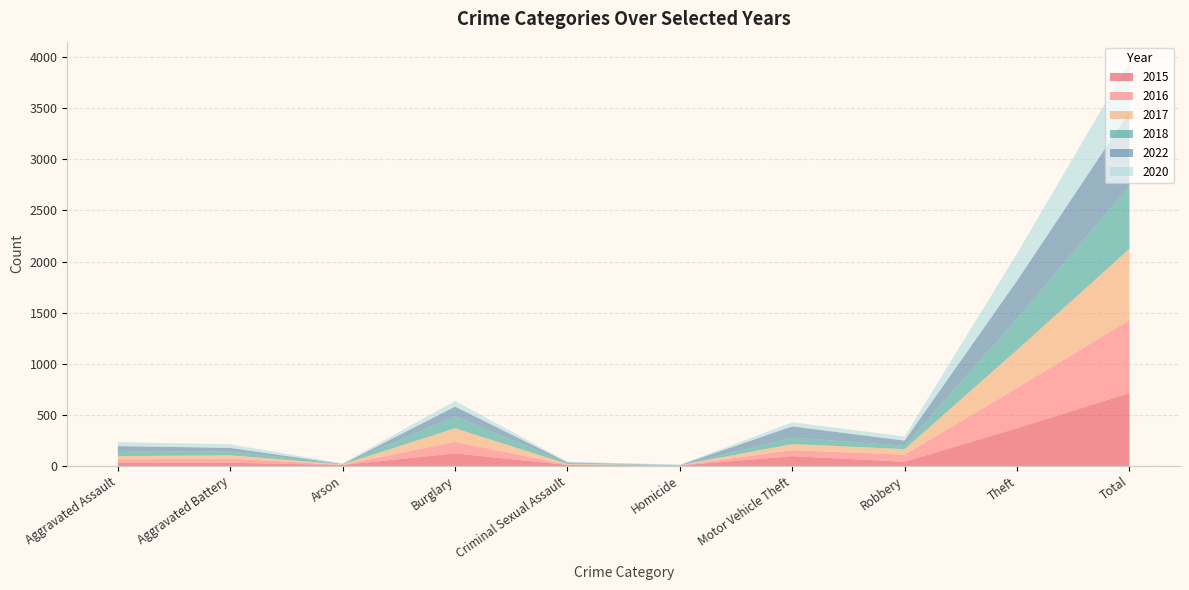

Reading left to right, transcribe all the data shown in this chart.

2015: 32	31	9	123	9	3	96	41	369	713
2016: 32	41	1	113	3	2	59	69	394	714
2017: 32	32	5	133	7	2	59	55	372	697
2018: 50	37	2	117	9	0	63	33	305	616
2022: 48	36	2	95	7	2	110	50	372	722
2020: 39	35	6	55	6	4	40	40	266	491